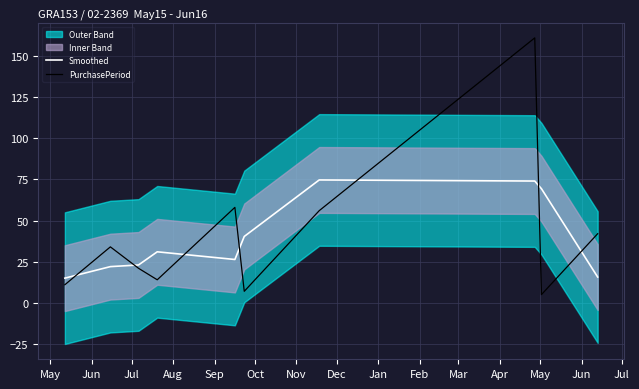

Is this an area chart (filled region under the line)?

No